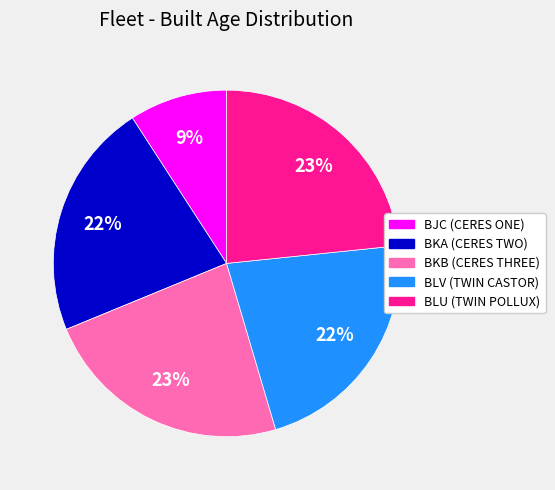

Which slice is the smallest?

BJC (CERES ONE)